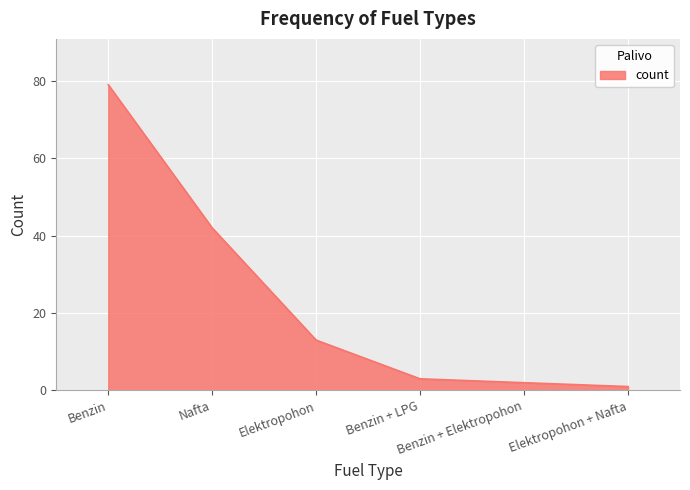

What position from the right is Elektropohon?

4